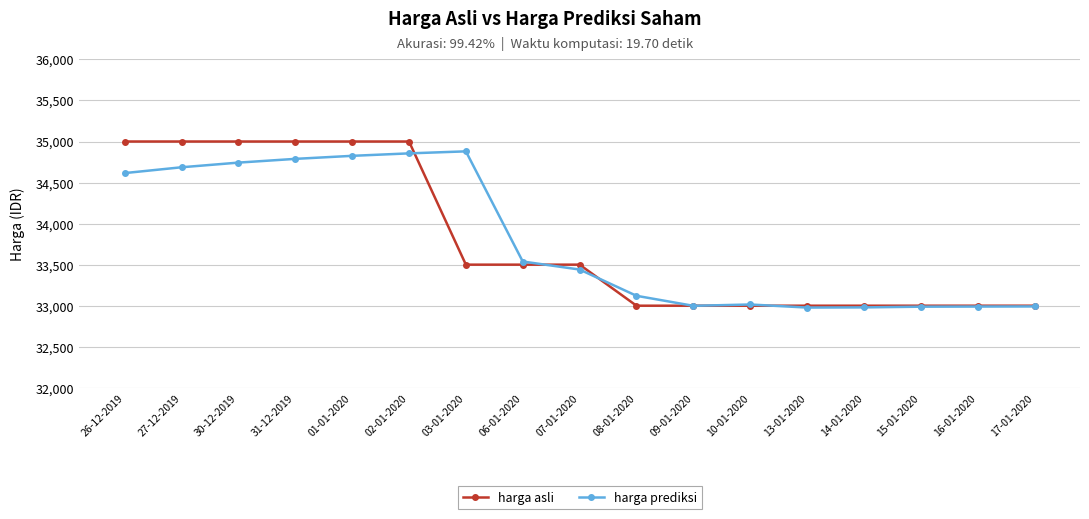

Where does the harga asli series first go above 33500?

26-12-2019